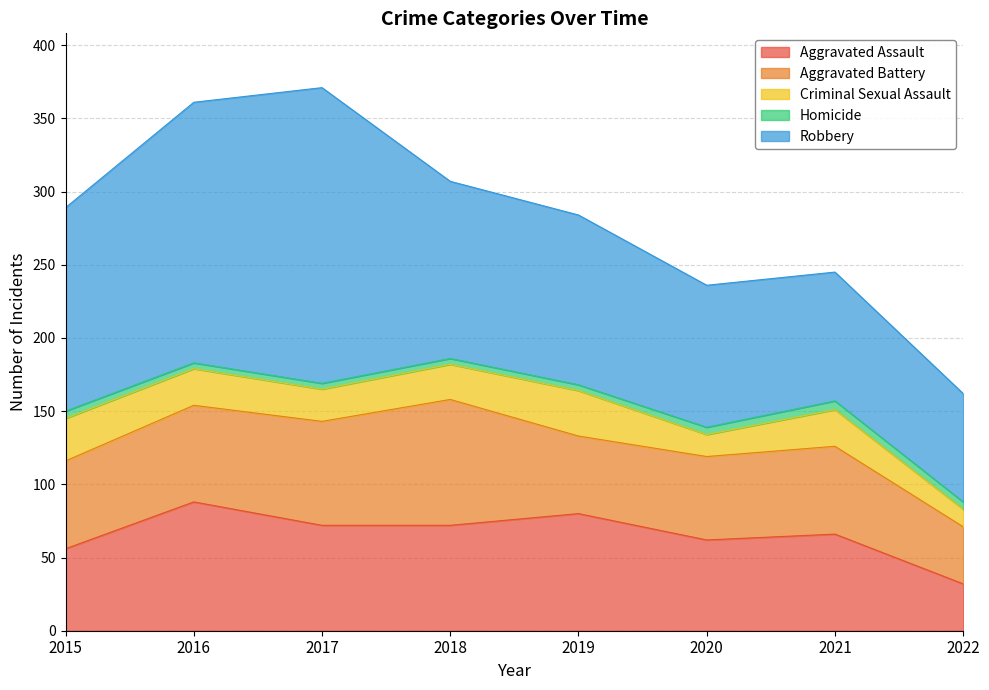

What is the sum of all Criminal Sexual Assault values?

183